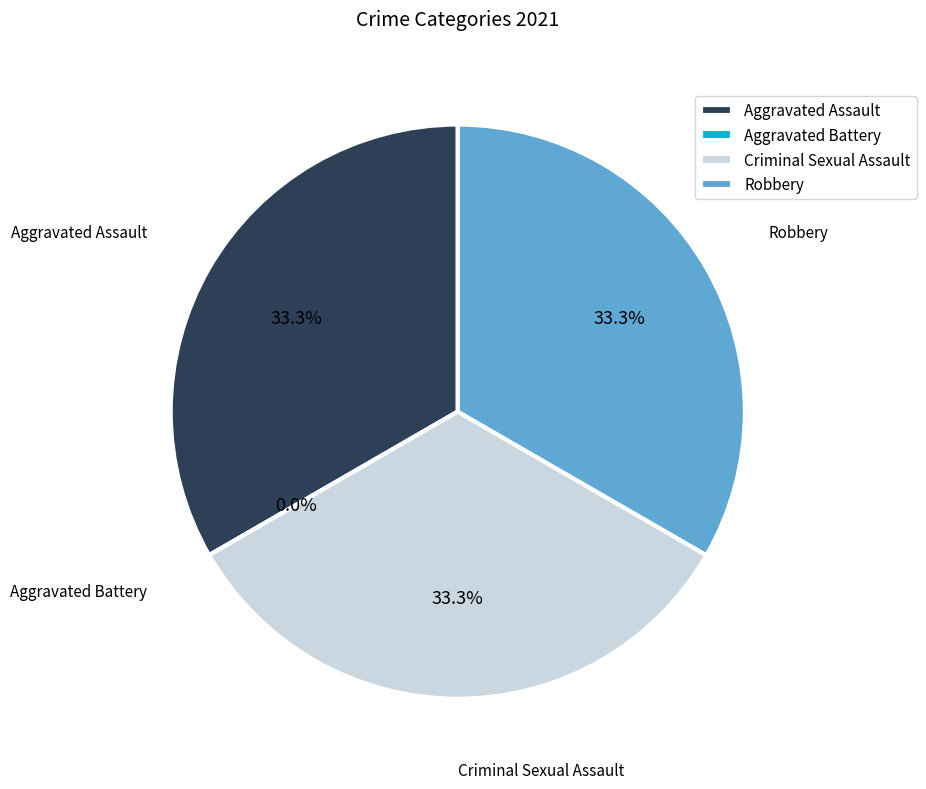

Count the number of slices in the pie.

4